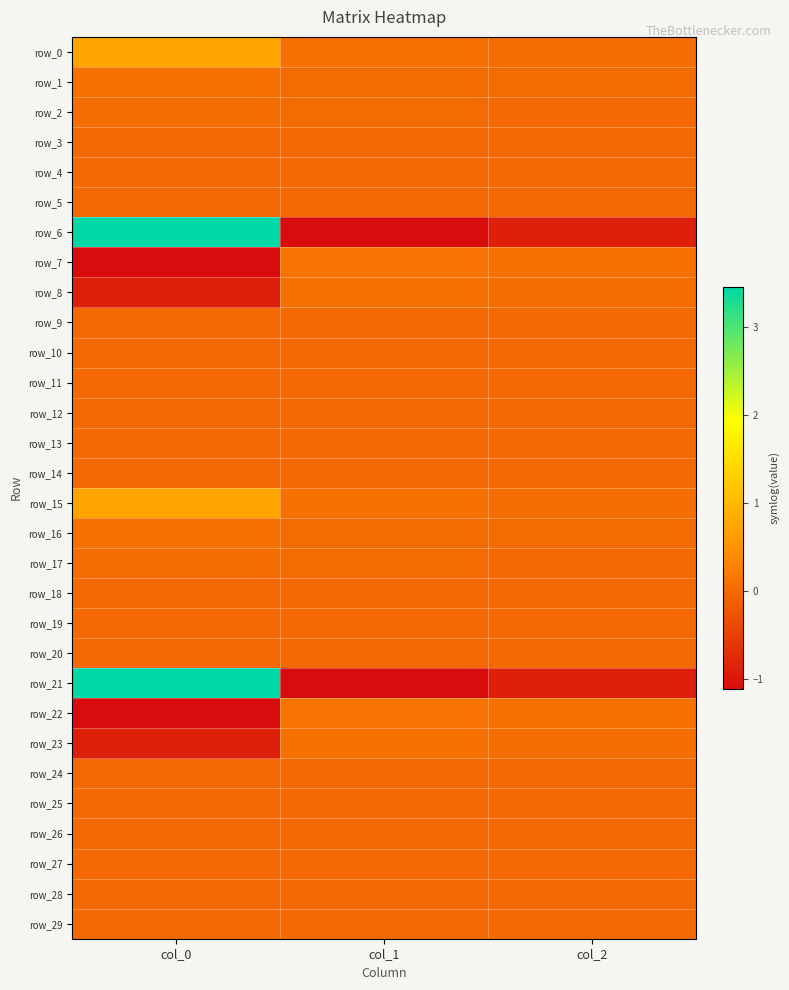

The value of row_4 at col_2 is 0.0. True or false?

False